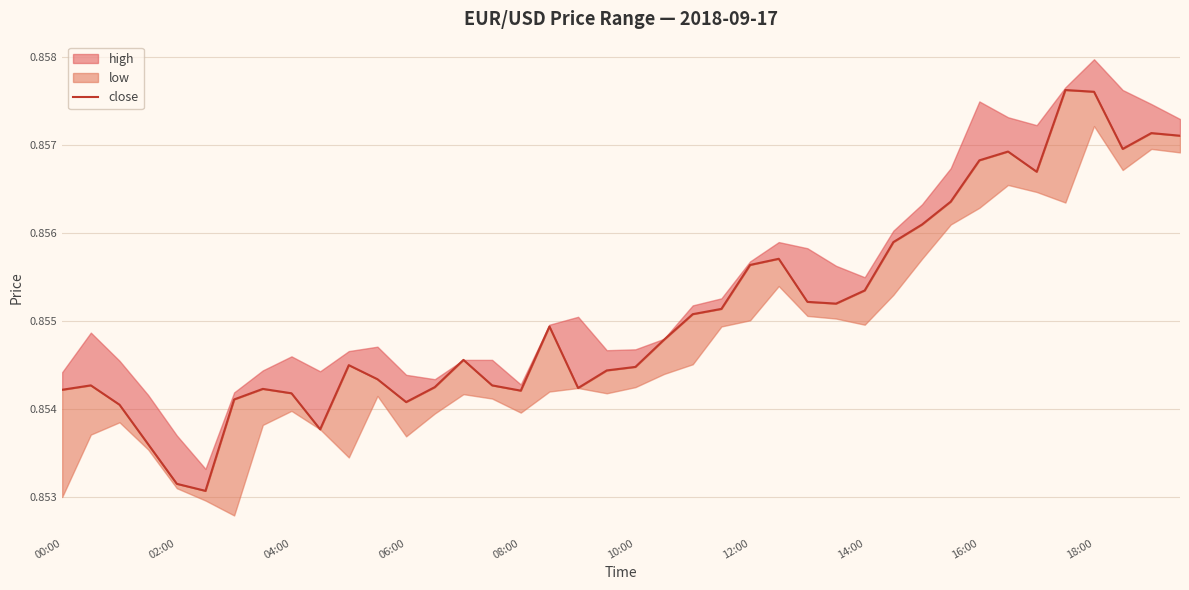

What is the greatest value displayed?

0.9